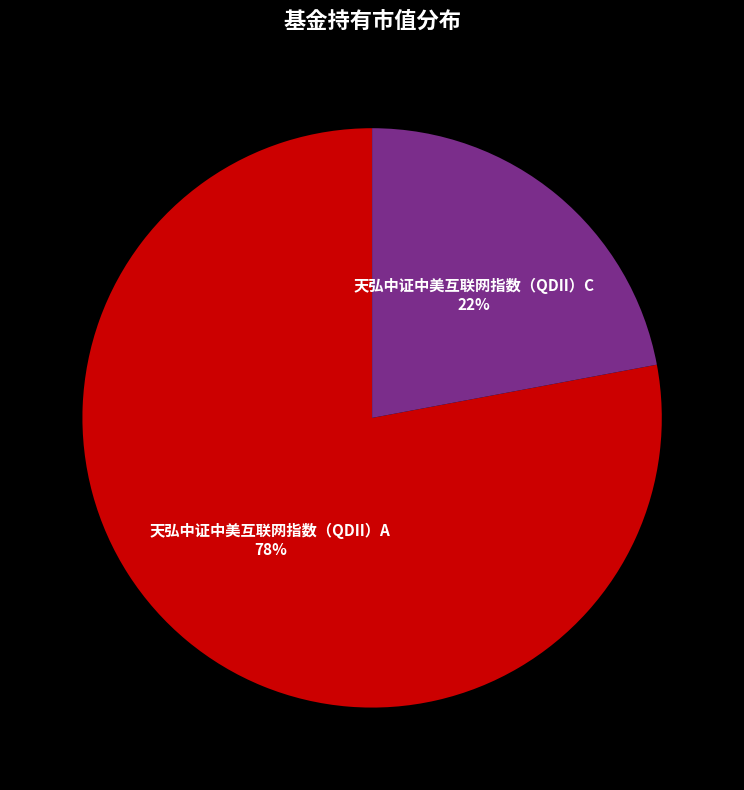

To the nearest percent, what portion does 天弘中证中美互联网指数（QDII）A represent?

78%